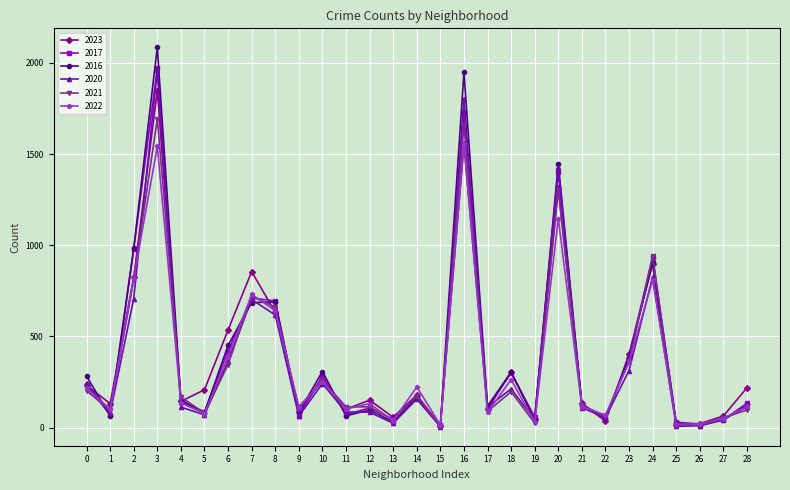

The value of 2017 at 6 is 420. True or false?

True